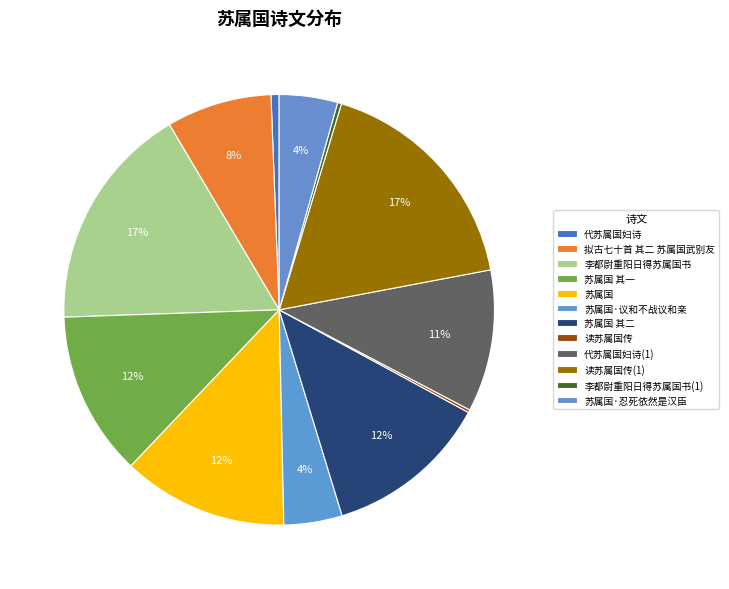

Rank the categories by value from lowest to highest.

读苏属国传, 李都尉重阳日得苏属国书, 代苏属国妇诗, 苏属国·忍死依然是汉臣, 苏属国·议和不战议和亲, 拟古七十首 其二 苏属国武别友, 代苏属国妇诗, 苏属国 其一, 苏属国 其二, 苏属国, 李都尉重阳日得苏属国书, 读苏属国传